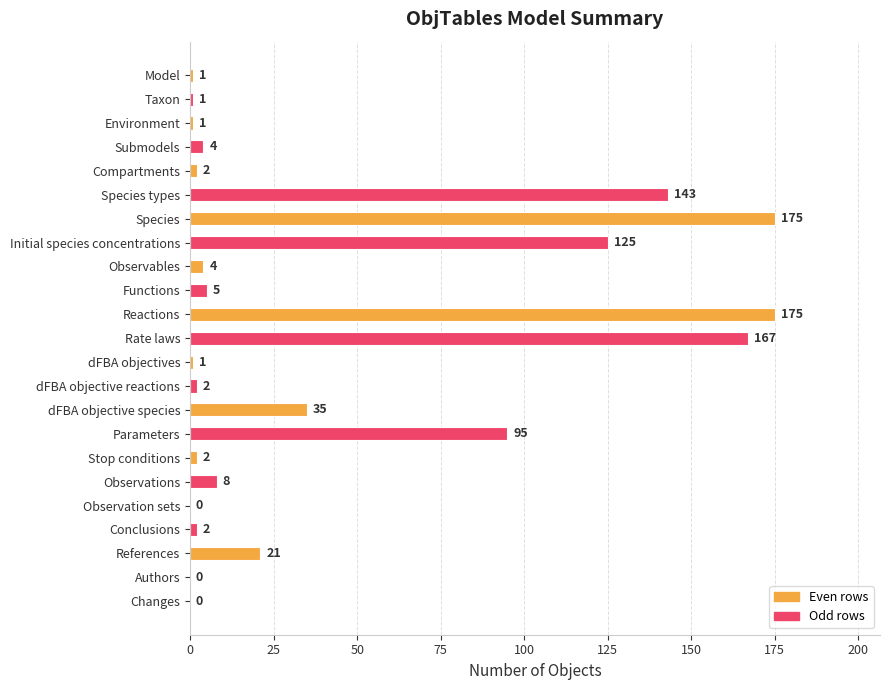

What is the sum of all values?

969